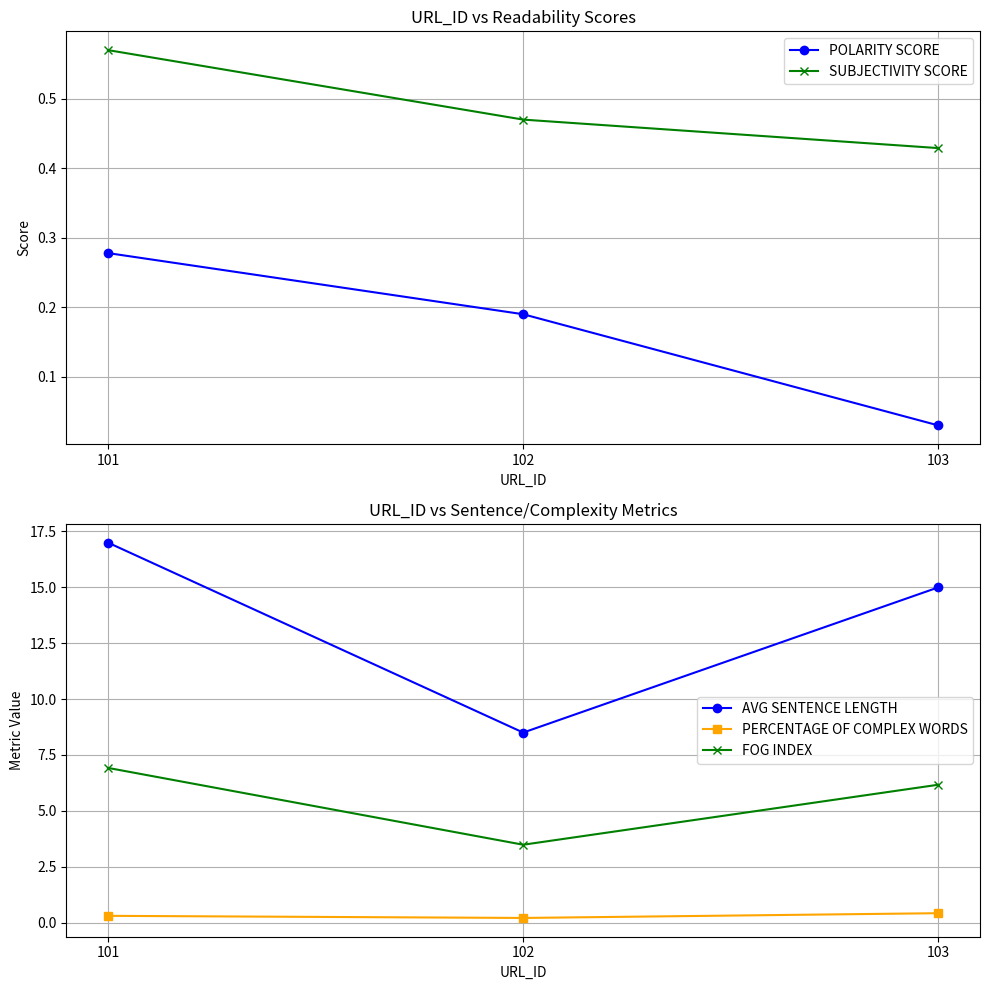

What is the sum of all PERCENTAGE OF COMPLEX WORDS values?

0.9